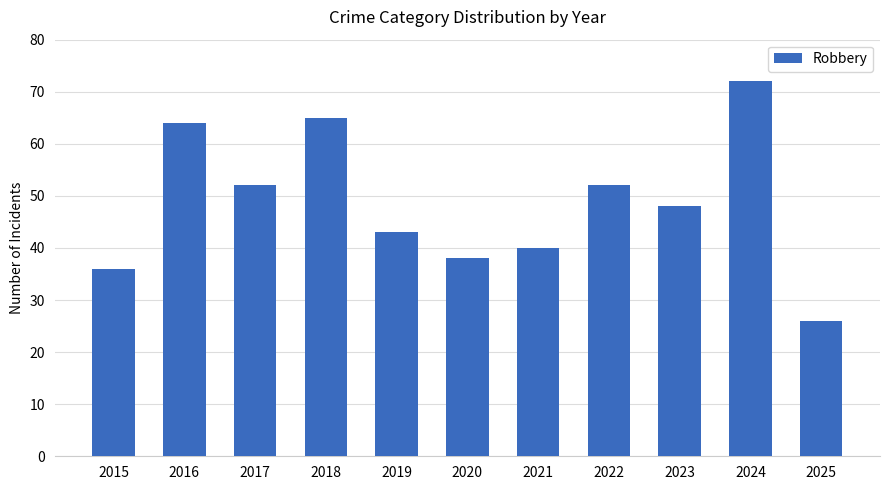

What is the sum of the values at 2017 and 2018?

117